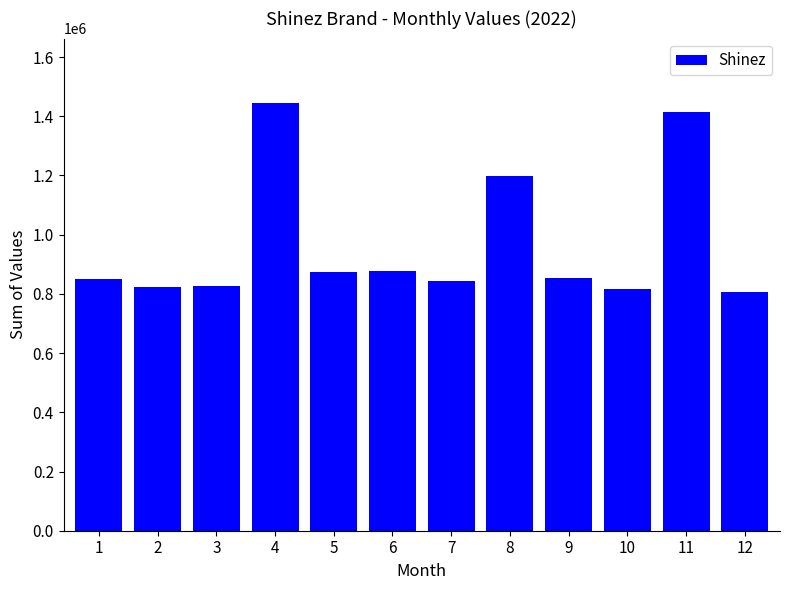

How many categories are shown in the chart?

12